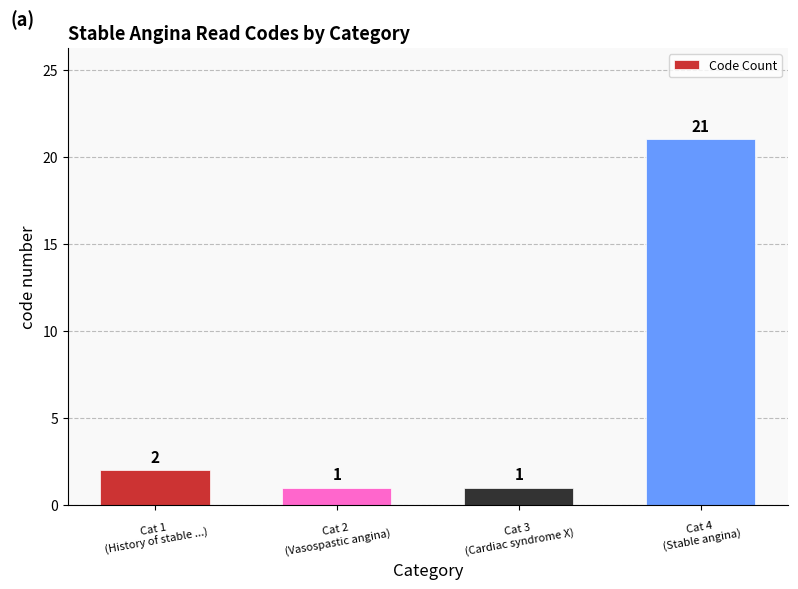

What is the greatest value displayed?

21